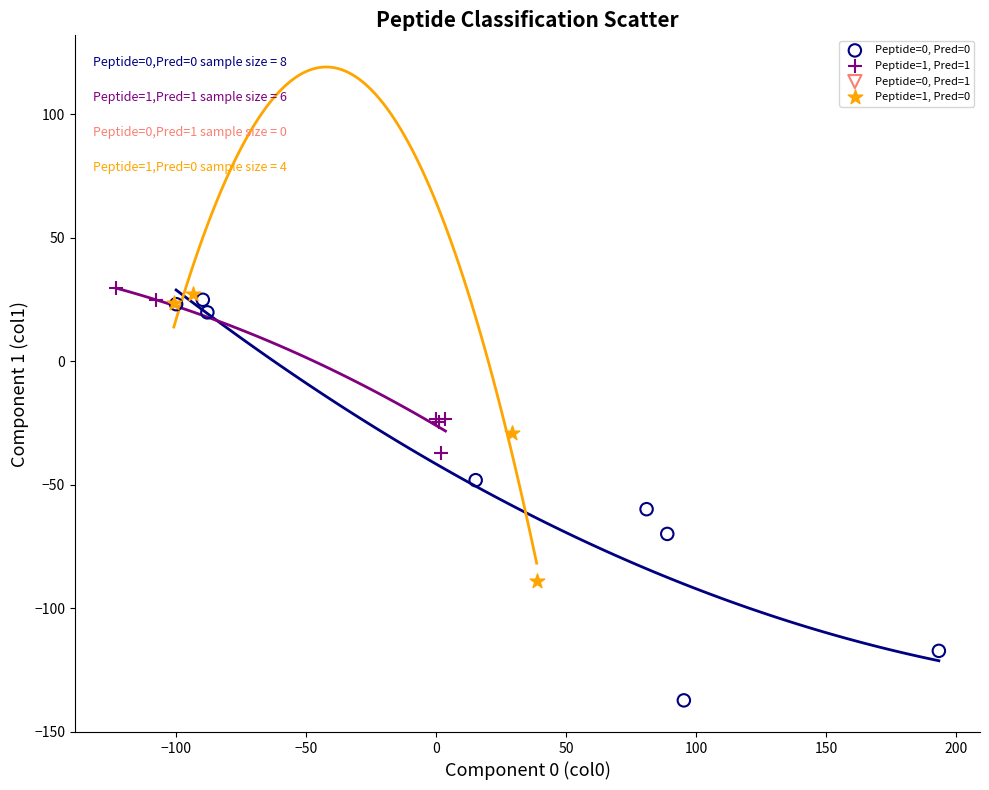

Which series has the largest Y range (max minus min)?

Peptide=0, Pred=0